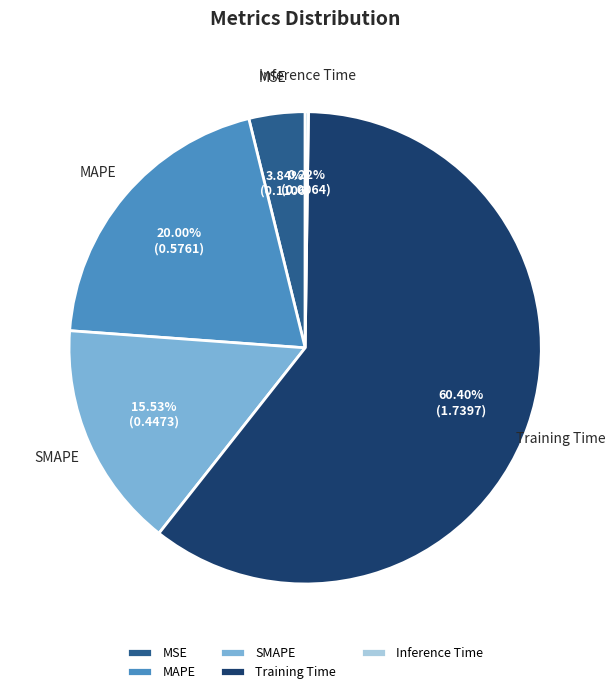

What percentage is the Training Time slice, to the nearest percent?

60%